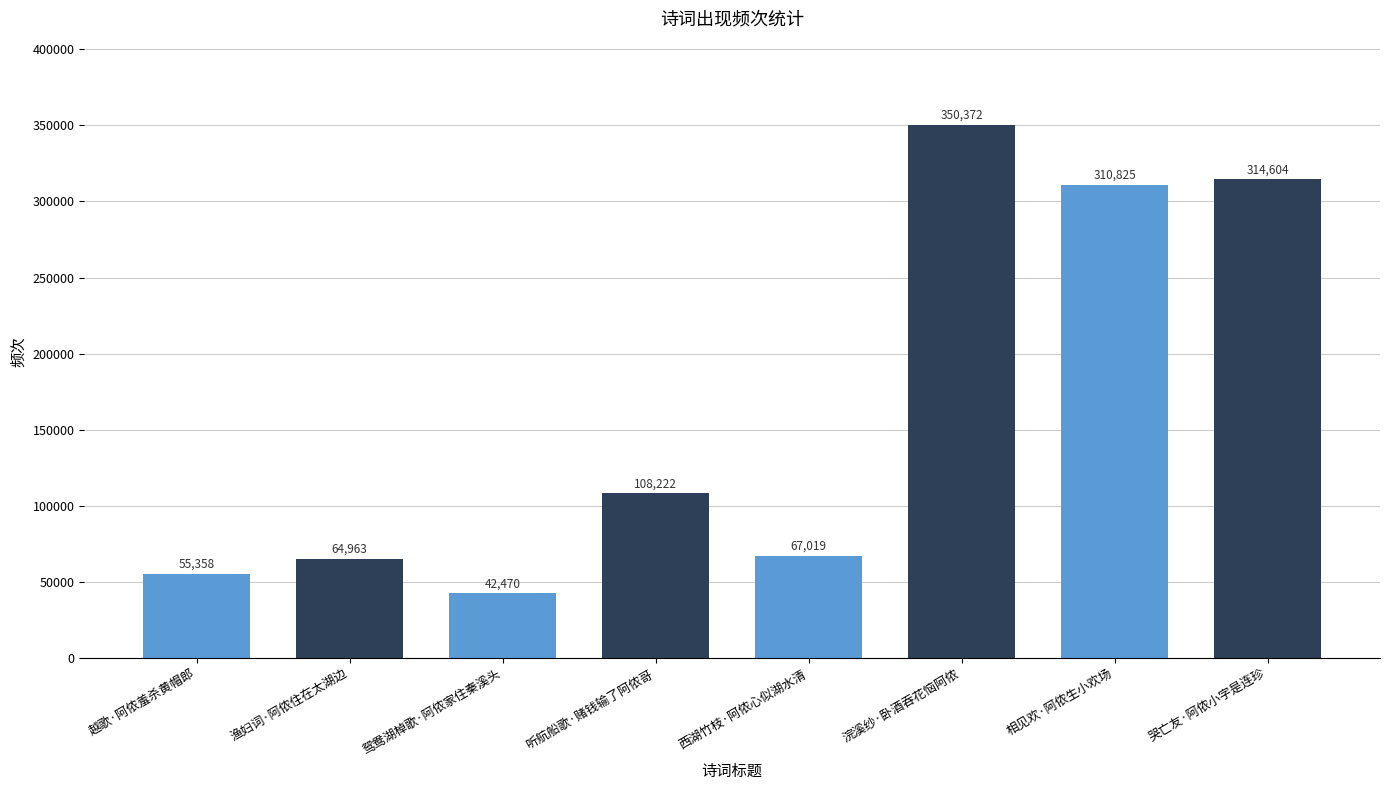

Which has a higher value, 哭亡友·阿侬小字是连珍 or 西湖竹枝·阿侬心似湖水清?

哭亡友·阿侬小字是连珍